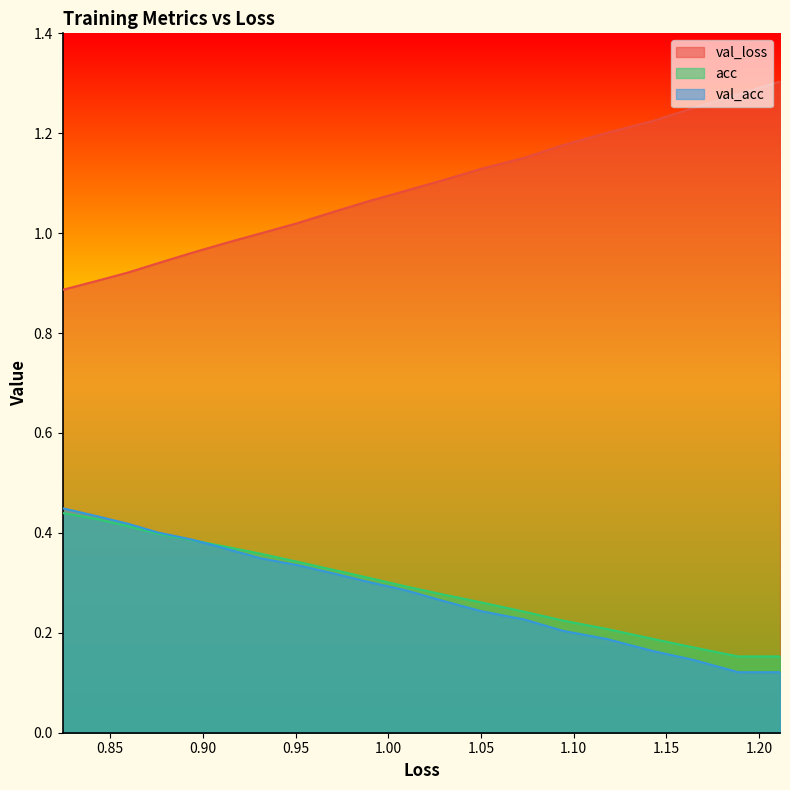

What is the difference between the second highest and second lowest values in the acc series?

0.3